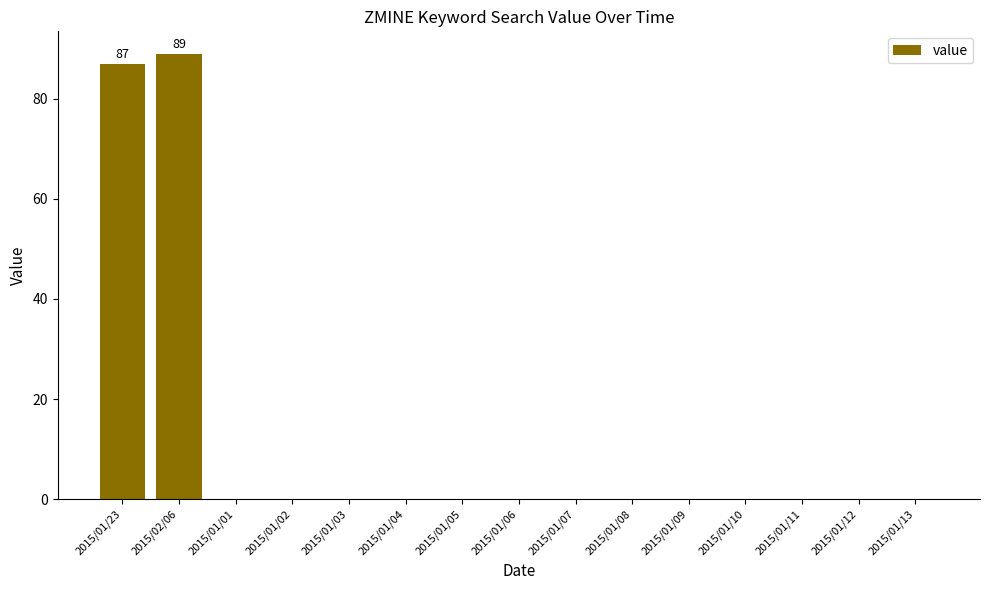

Are the bars horizontal?

No